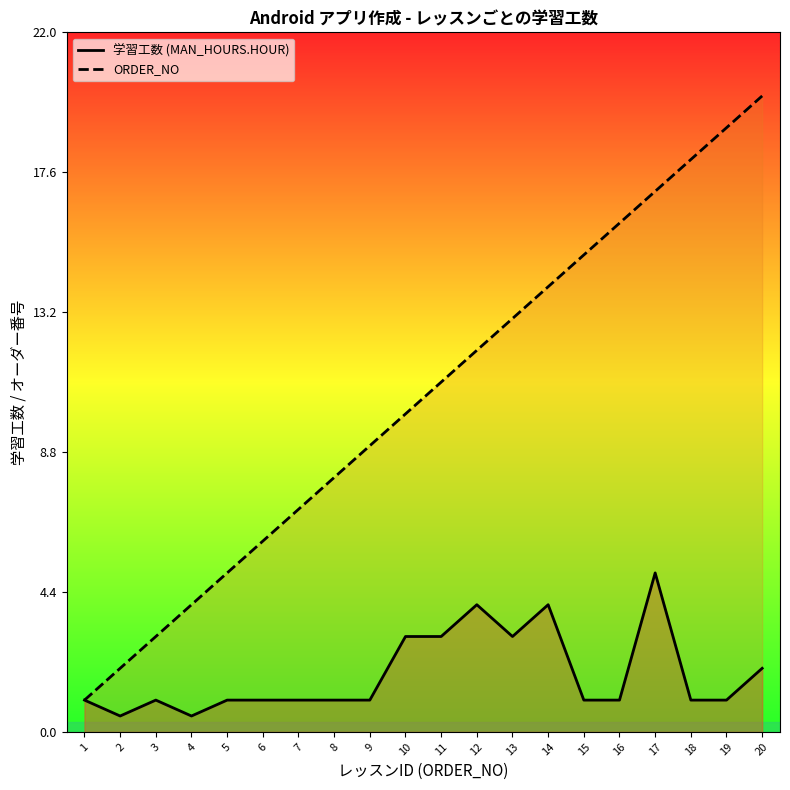

Does the chart display data point markers on the line(s)?

No